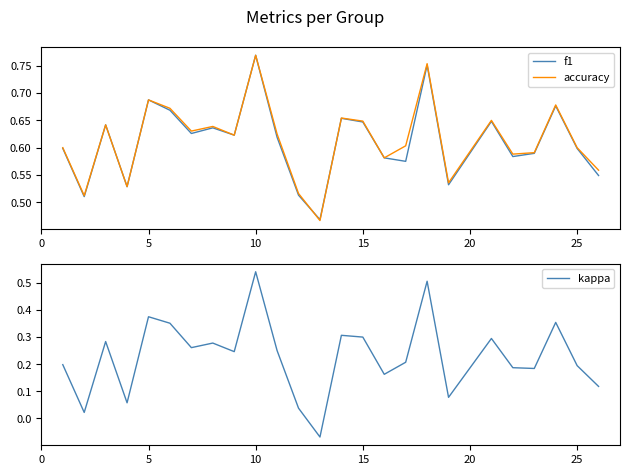

Which category has the highest value in the kappa series?

10